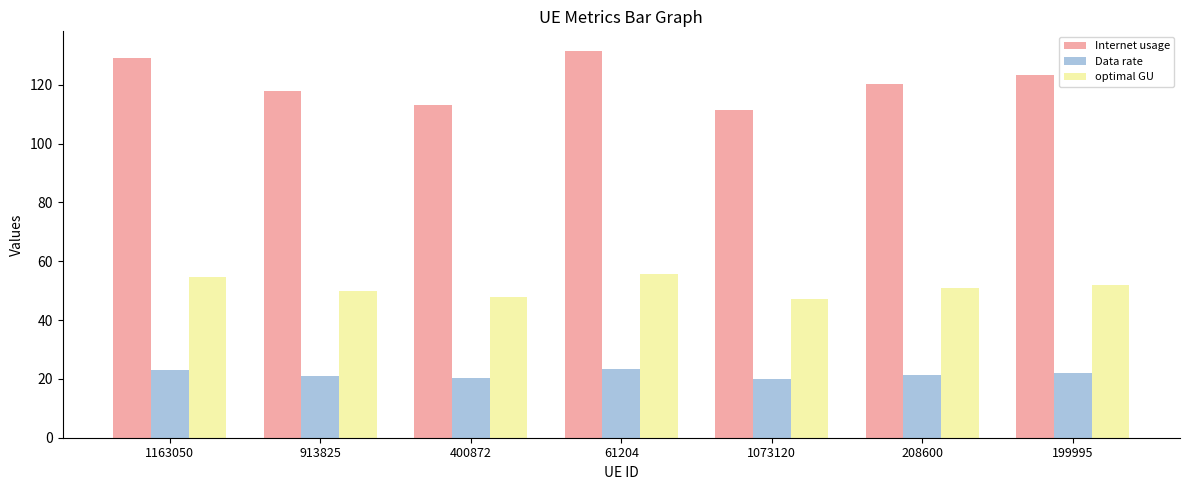

What is the label of the 2nd bar from the left?

913825